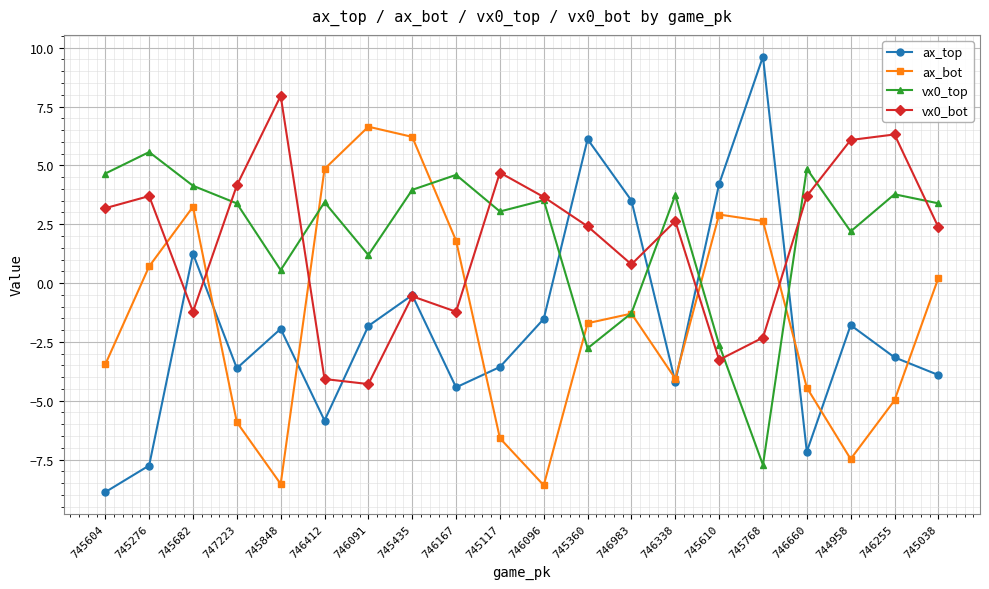

List the series in order of their peak value, highest first.

ax_top, vx0_bot, ax_bot, vx0_top